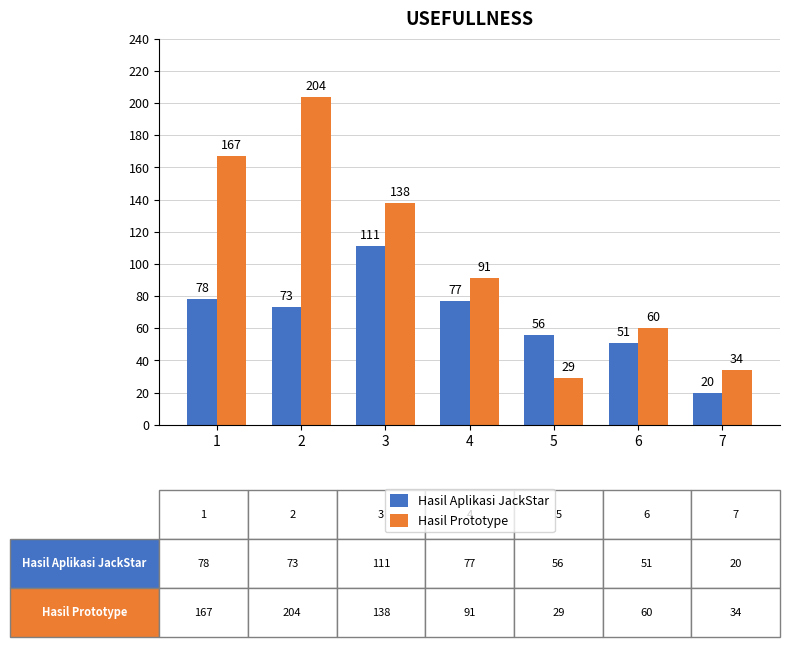

True or false: Hasil Aplikasi JackStar has a value of 56 at 5.

True